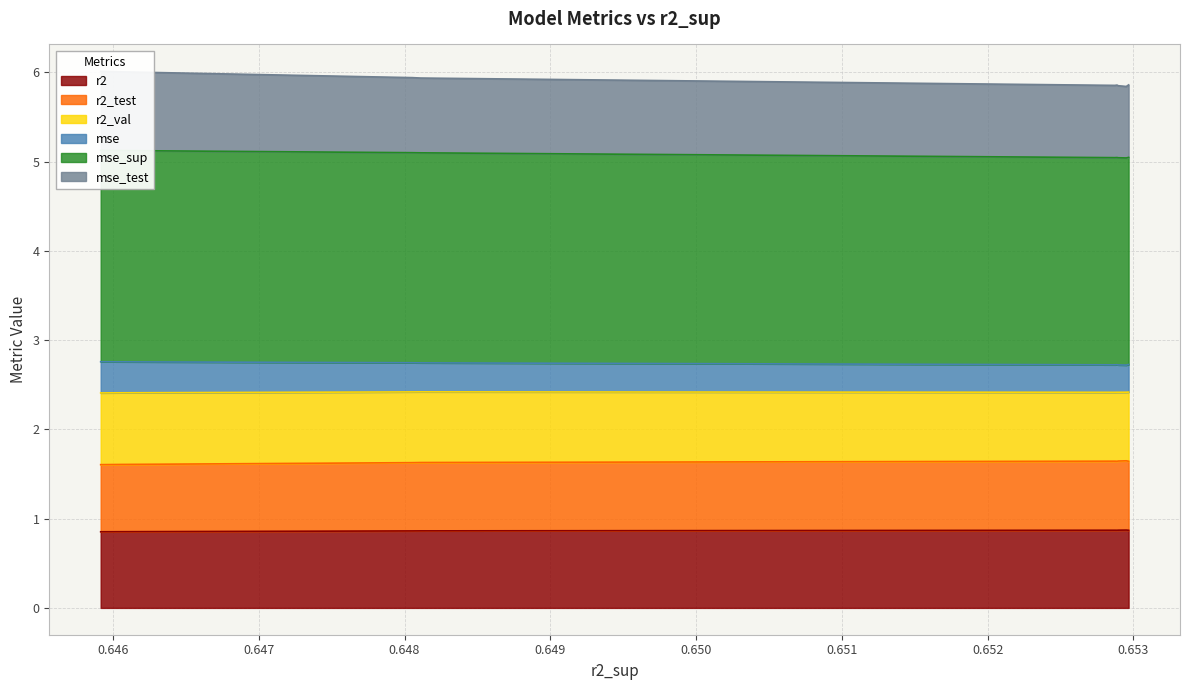

Does the chart display data point markers on the line(s)?

No